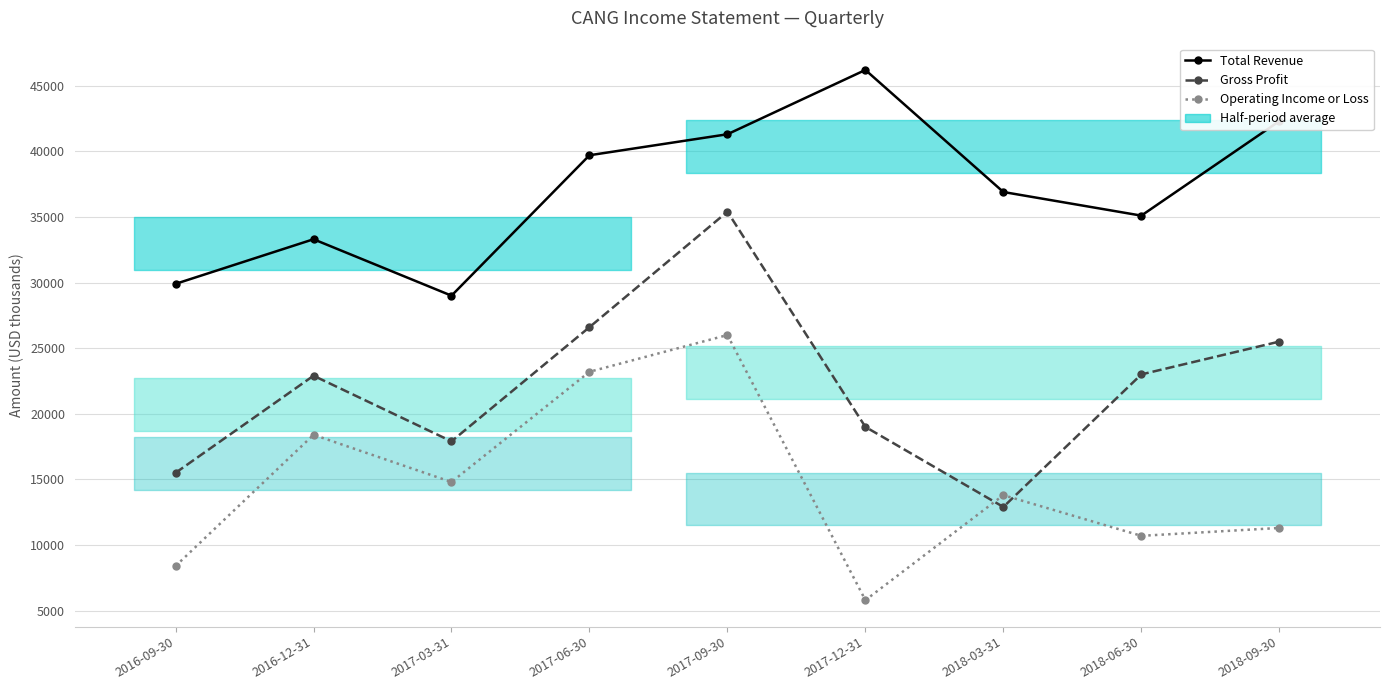

How many lines are shown in the chart?

3